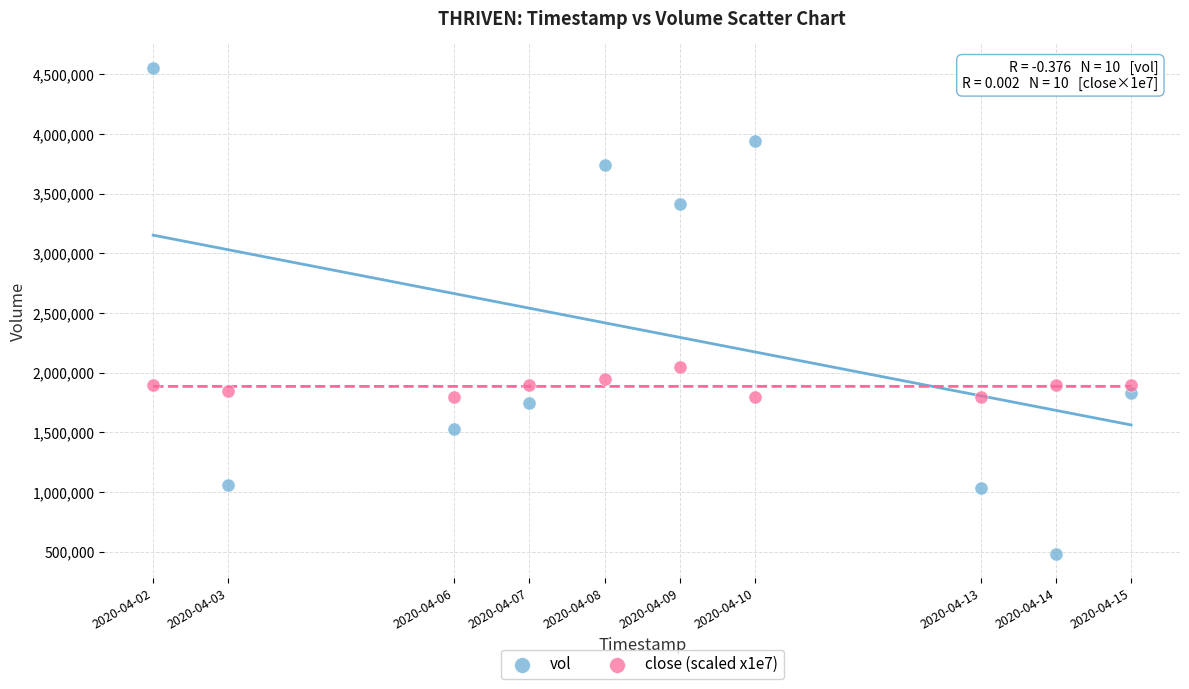

Across all data points, what is the range of Y values (max minus min)?

4067800.0